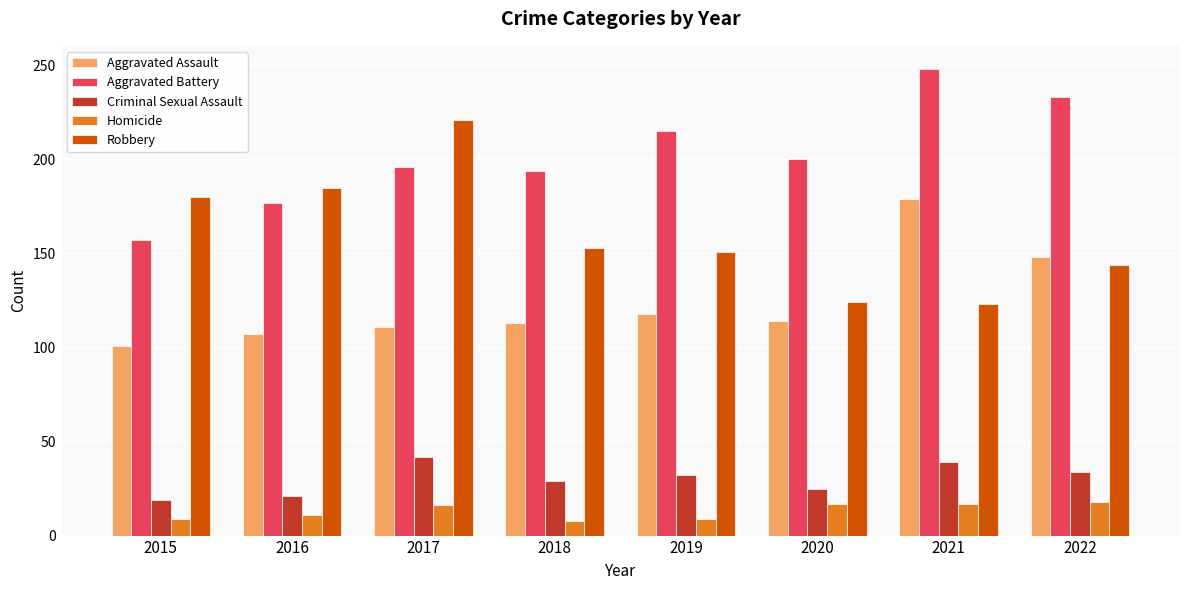

The value of Aggravated Battery at 2015 is 229. True or false?

False